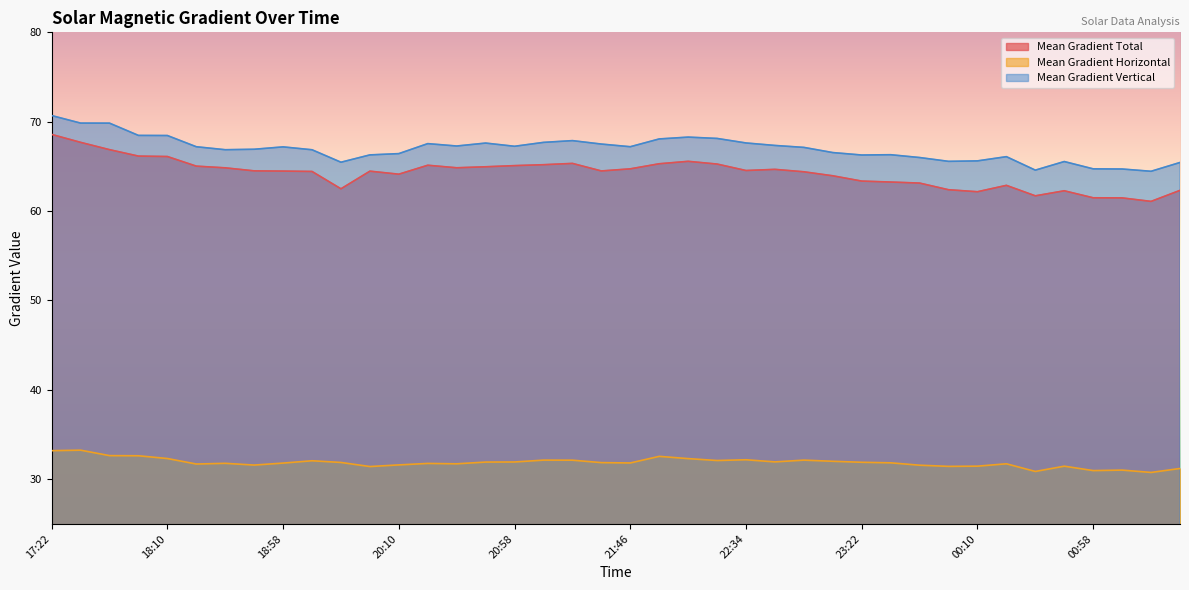

Where is Mean Gradient Total nearest to the value 64?

23:10